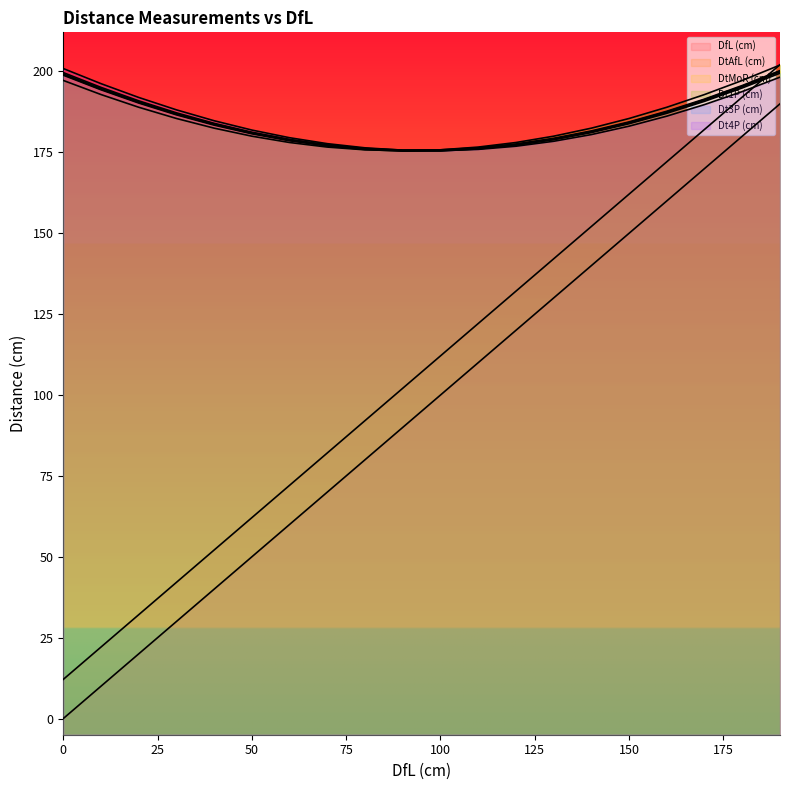

What is the average value of the Dt1P (cm) series?

184.6